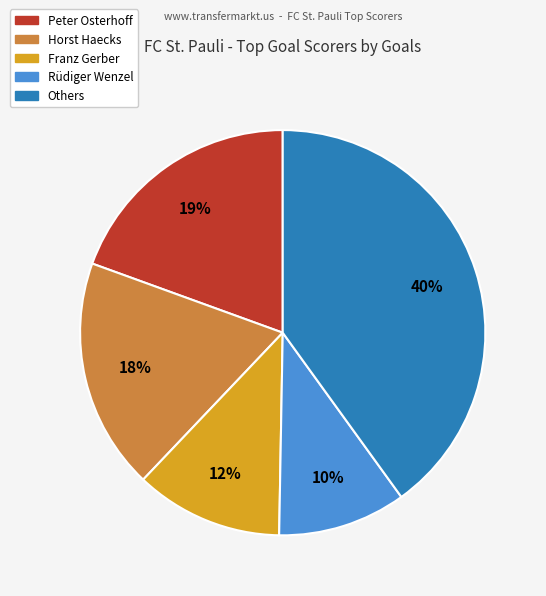

To the nearest percent, what is the difference between the largest and smallest slice percentages?

30%